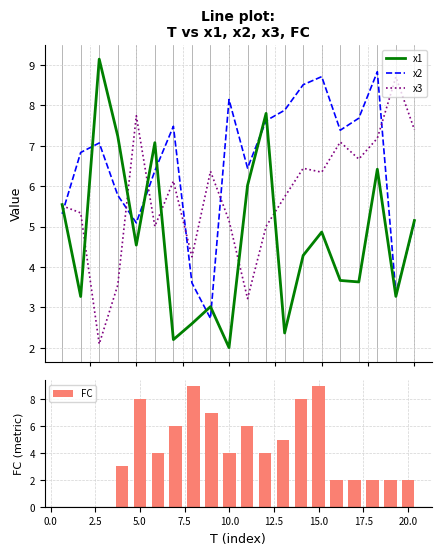

Which series ends up on top after the final intersection of x2 and x3?

x3